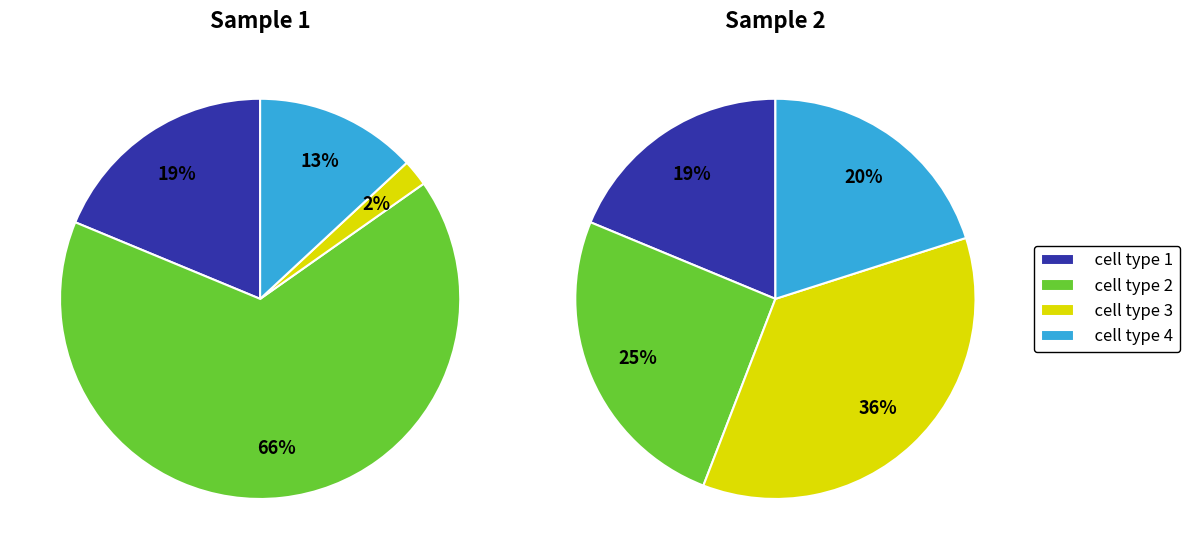

To the nearest percent, what percentage of the pie is cell type 2?

66%